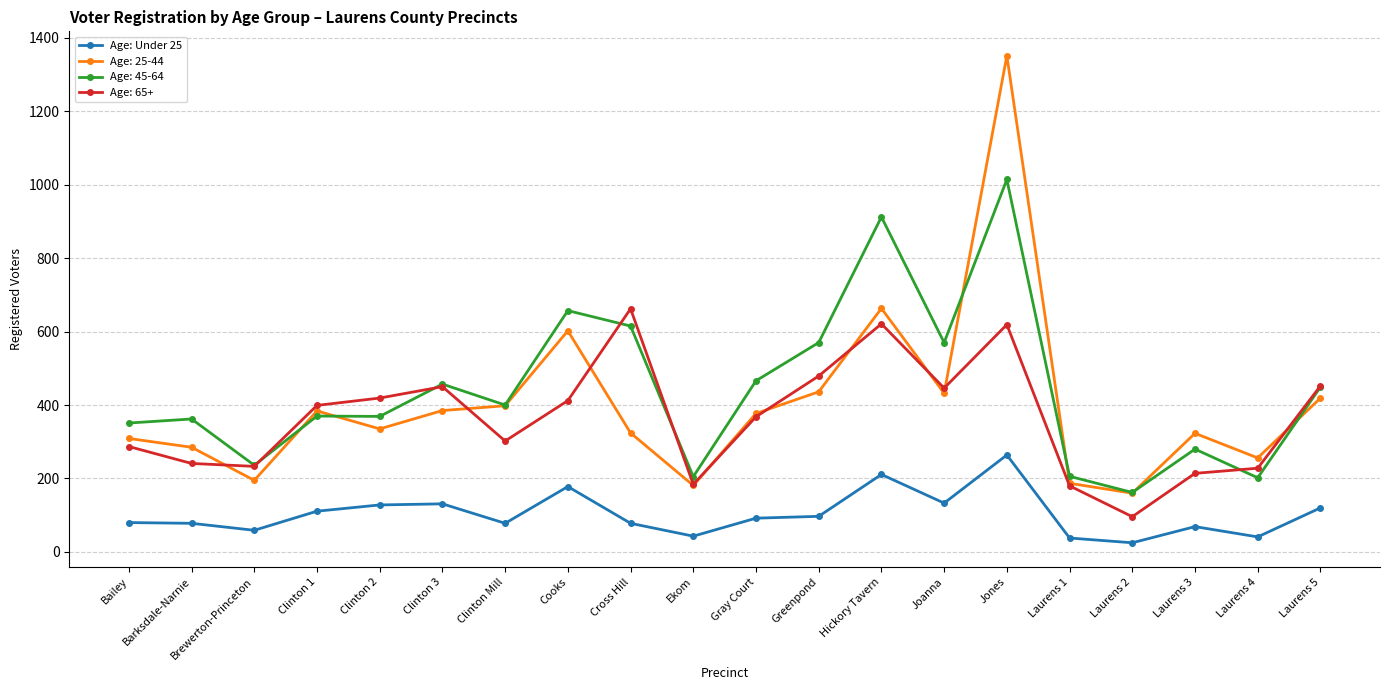

Rank the series by their maximum value, from lowest to highest.

Age: Under 25, Age: 65+, Age: 45-64, Age: 25-44